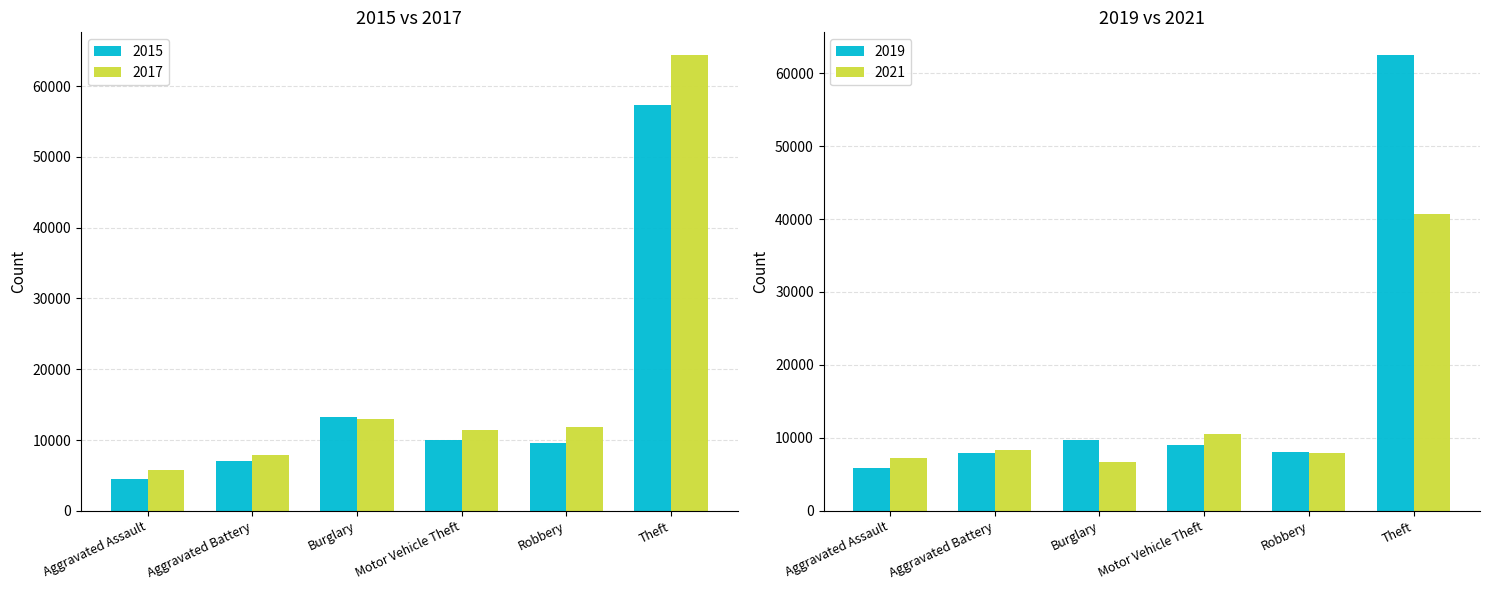

Count the number of data series in this chart.

4